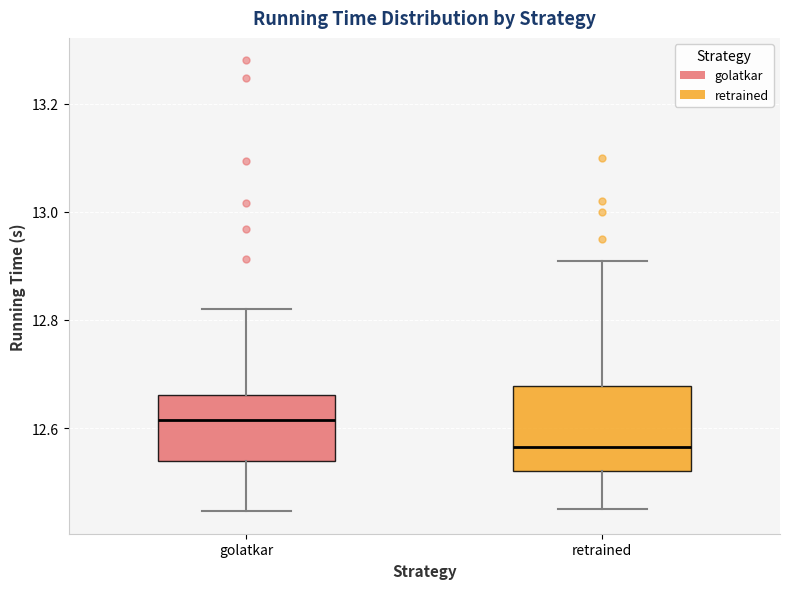

Which box has the highest median line?

golatkar